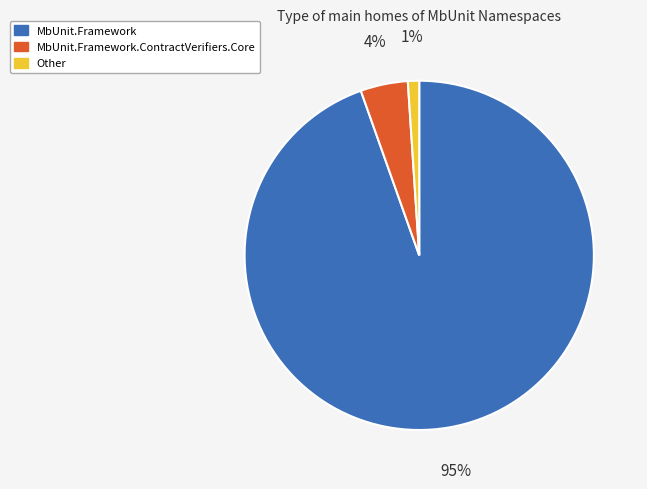

What percentage is the MbUnit.Framework slice, to the nearest percent?

95%